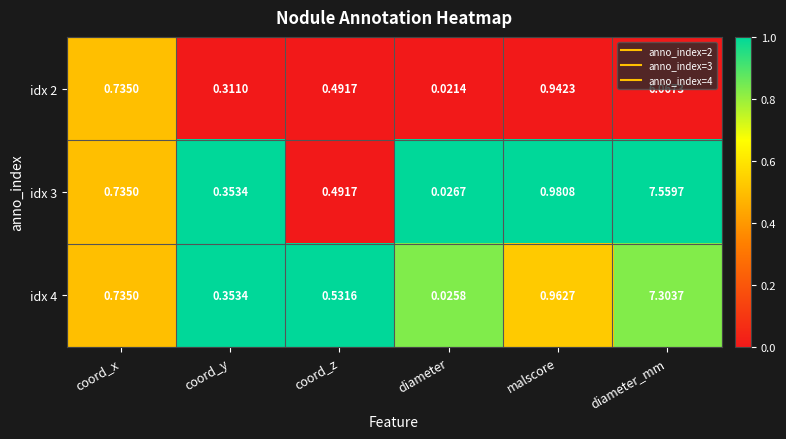

Rank the categories by idx 3 value from lowest to highest.

diameter, coord_y, coord_z, coord_x, malscore, diameter_mm